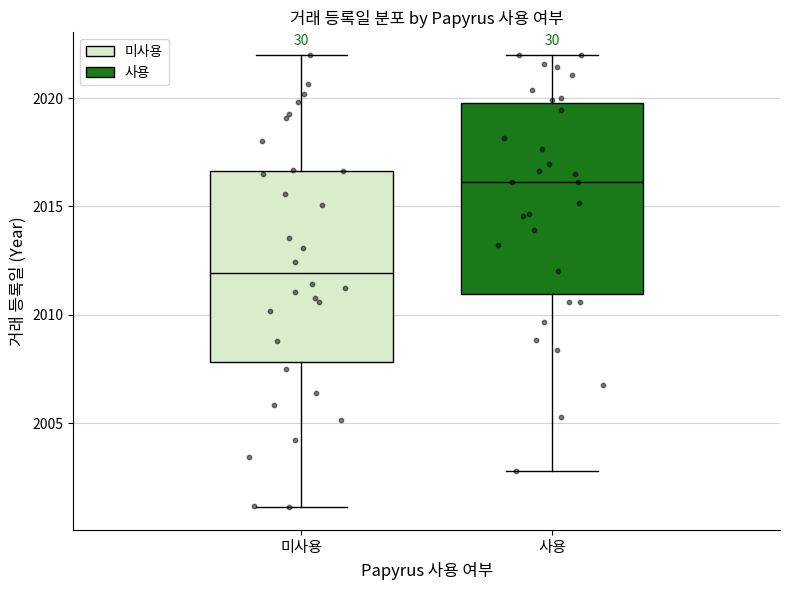

Where does the upper whisker of the box for 미사용 end on the y-axis? The values are not printed on the chart, so give them approximately, as read against the axis.

2022.0